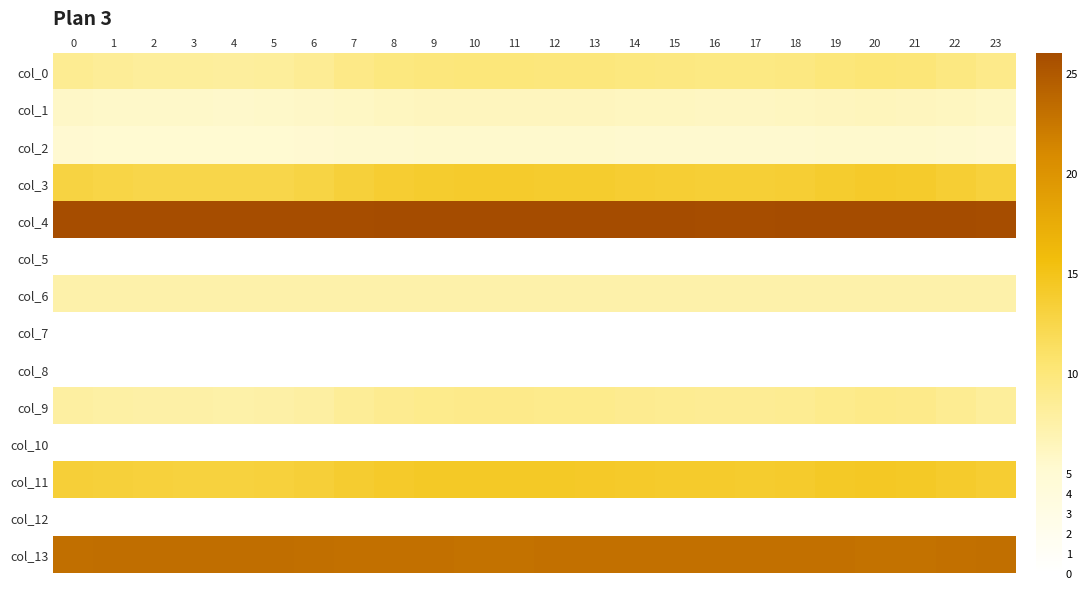

Reading left to right, transcribe all the data shown in this chart.

col_0: 0=8.7	1=8.4	2=8.2	3=8.1	4=8.1	5=8.2	6=8.6	7=9.2	8=9.7	9=9.9	10=10.0	11=10.0	12=9.9	13=9.9	14=9.7	15=9.6	16=9.5	17=9.5	18=9.6	19=10.0	20=10.2	21=10.1	22=9.6	23=9.1
col_1: 0=5.8	1=5.7	2=5.6	3=5.6	4=5.6	5=5.6	6=5.7	7=6.0	8=6.1	9=6.2	10=6.2	11=6.2	12=6.2	13=6.2	14=6.1	15=6.1	16=6.1	17=6.1	18=6.1	19=6.2	20=6.3	21=6.3	22=6.1	23=5.9
col_2: 0=5.2	1=5.2	2=5.1	3=5.1	4=5.1	5=5.1	6=5.2	7=5.3	8=5.4	9=5.4	10=5.4	11=5.4	12=5.4	13=5.4	14=5.4	15=5.3	16=5.3	17=5.3	18=5.4	19=5.4	20=5.4	21=5.4	22=5.4	23=5.3
col_3: 0=12.8	1=12.6	2=12.5	3=12.4	4=12.4	5=12.5	6=12.7	7=13.3	8=13.7	9=13.9	10=13.9	11=13.9	12=13.9	13=13.8	14=13.7	15=13.6	16=13.5	17=13.5	18=13.6	19=13.9	20=14.1	21=14.0	22=13.6	23=13.1
col_4: 0=25.9	1=25.9	2=25.9	3=25.9	4=25.9	5=25.9	6=25.9	7=25.9	8=25.9	9=25.9	10=26.0	11=26.0	12=25.9	13=25.9	14=25.9	15=25.9	16=25.9	17=25.9	18=25.9	19=26.0	20=26.0	21=26.0	22=25.9	23=25.9
col_5: 0=0.0	1=0.0	2=0.0	3=0.0	4=0.0	5=0.0	6=0.0	7=0.0	8=0.0	9=0.0	10=0.0	11=0.0	12=0.0	13=0.0	14=0.0	15=0.0	16=0.0	17=0.0	18=0.0	19=0.0	20=0.0	21=0.0	22=0.0	23=0.0
col_6: 0=7.3	1=7.3	2=7.3	3=7.3	4=7.3	5=7.3	6=7.3	7=7.3	8=7.3	9=7.3	10=7.3	11=7.3	12=7.3	13=7.3	14=7.3	15=7.3	16=7.3	17=7.3	18=7.3	19=7.3	20=7.3	21=7.3	22=7.3	23=7.3
col_7: 0=0.0	1=0.0	2=0.0	3=0.0	4=0.0	5=0.0	6=0.0	7=0.0	8=0.0	9=0.0	10=0.0	11=0.0	12=0.0	13=0.0	14=0.0	15=0.0	16=0.0	17=0.0	18=0.0	19=0.0	20=0.0	21=0.0	22=0.0	23=0.0
col_8: 0=0.0	1=0.0	2=0.0	3=0.0	4=0.0	5=0.0	6=0.0	7=0.0	8=0.0	9=0.0	10=0.0	11=0.0	12=0.0	13=0.0	14=0.0	15=0.0	16=0.0	17=0.0	18=0.0	19=0.0	20=0.0	21=0.0	22=0.0	23=0.0
col_9: 0=7.9	1=7.7	2=7.6	3=7.5	4=7.5	5=7.6	6=7.8	7=8.4	8=8.8	9=9.0	10=9.1	11=9.1	12=9.0	13=9.0	14=8.8	15=8.7	16=8.6	17=8.6	18=8.7	19=9.0	20=9.2	21=9.1	22=8.7	23=8.2
col_10: 0=0.0	1=0.0	2=0.0	3=0.0	4=0.0	5=0.0	6=0.0	7=0.0	8=0.0	9=0.0	10=0.0	11=0.0	12=0.0	13=0.0	14=0.0	15=0.0	16=0.0	17=0.0	18=0.0	19=0.0	20=0.0	21=0.0	22=0.0	23=0.0
col_11: 0=13.4	1=13.2	2=13.1	3=13.1	4=13.1	5=13.1	6=13.3	7=13.8	8=14.1	9=14.2	10=14.3	11=14.3	12=14.2	13=14.2	14=14.1	15=14.0	16=13.9	17=13.9	18=14.0	19=14.2	20=14.4	21=14.3	22=14.0	23=13.6
col_12: 0=0.0	1=0.0	2=0.0	3=0.0	4=0.0	5=0.0	6=0.0	7=0.0	8=0.0	9=0.0	10=0.0	11=0.0	12=0.0	13=0.0	14=0.0	15=0.0	16=0.0	17=0.0	18=0.0	19=0.0	20=0.0	21=0.0	22=0.0	23=0.0
col_13: 0=23.1	1=23.2	2=23.2	3=23.2	4=23.2	5=23.2	6=23.1	7=23.0	8=23.0	9=23.0	10=23.0	11=23.0	12=23.0	13=23.0	14=23.0	15=23.0	16=23.0	17=23.0	18=23.0	19=23.0	20=22.9	21=22.9	22=23.0	23=23.1